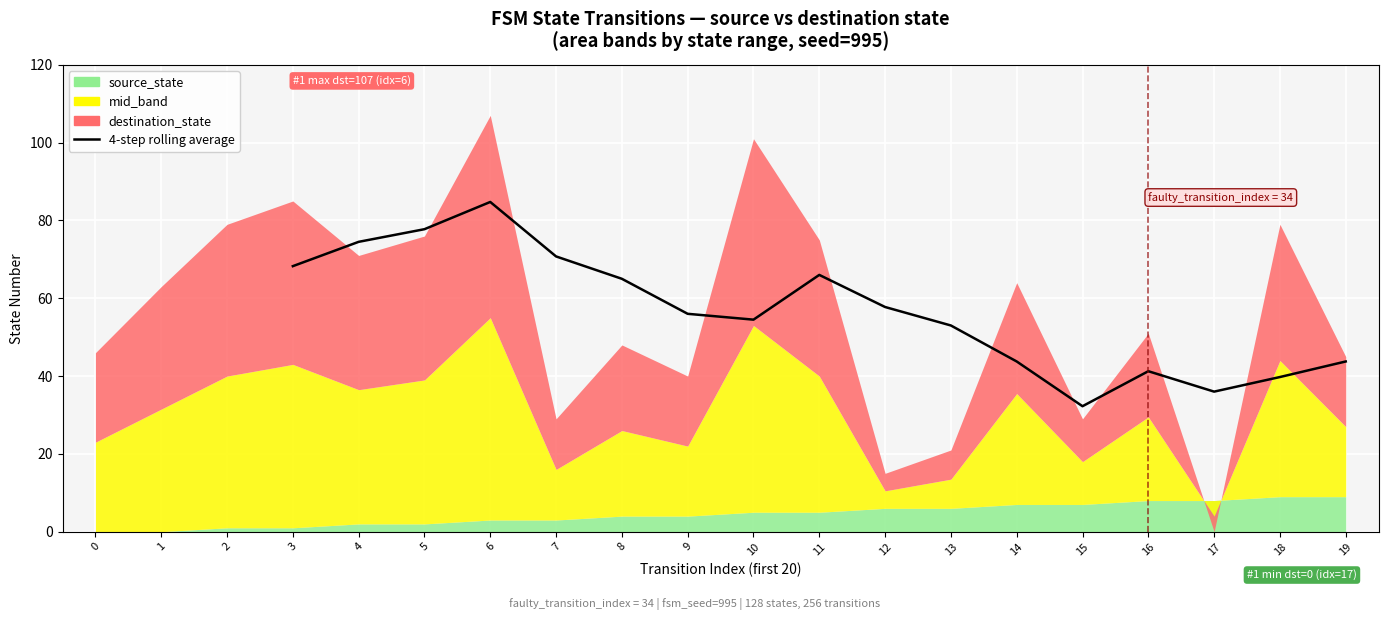

Does the chart display data point markers on the line(s)?

No